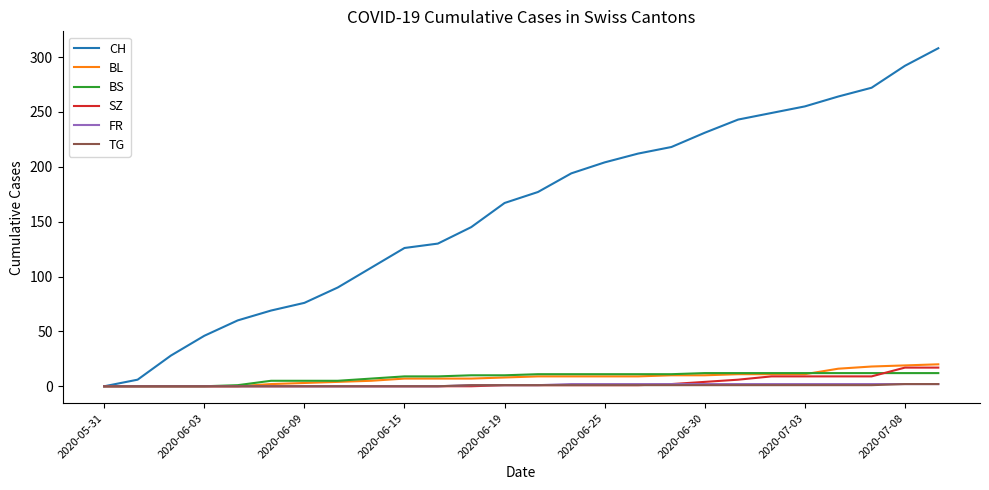

Which series has the largest range (max minus min)?

CH